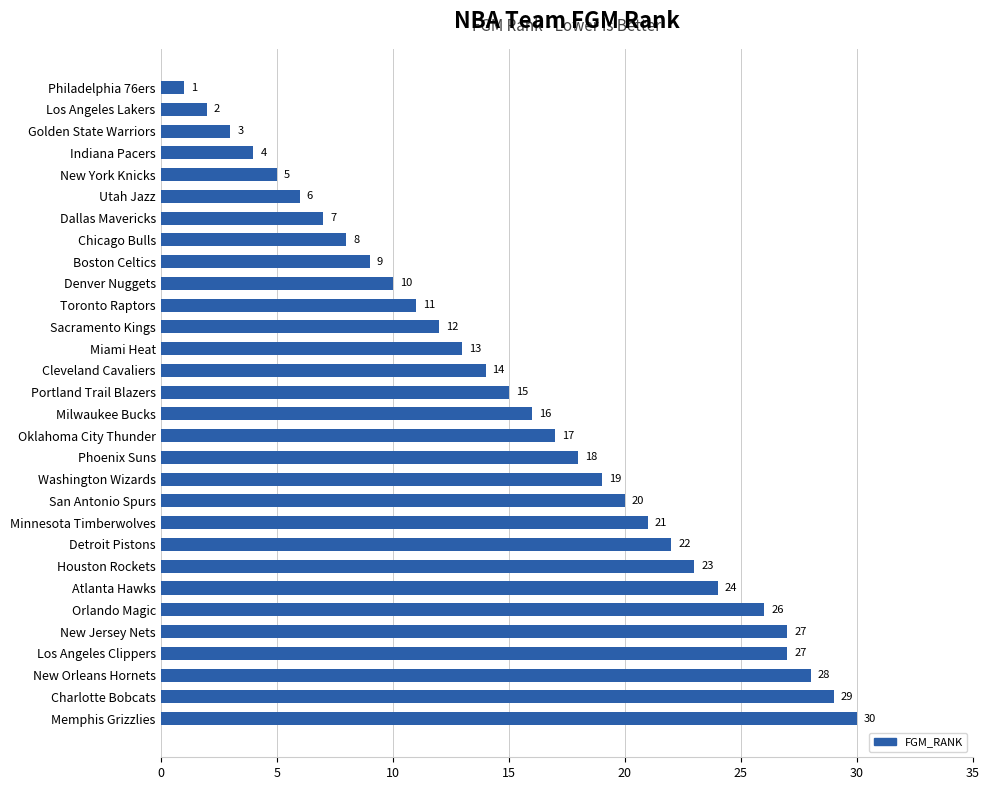

Which has a higher value, Dallas Mavericks or Sacramento Kings?

Sacramento Kings